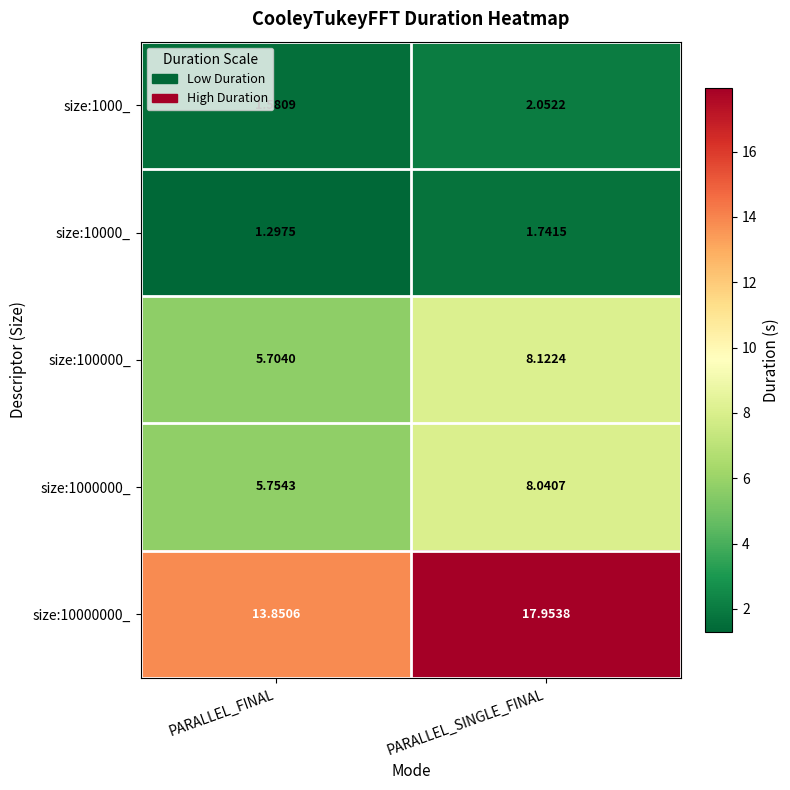

How many data points does each series have?

2